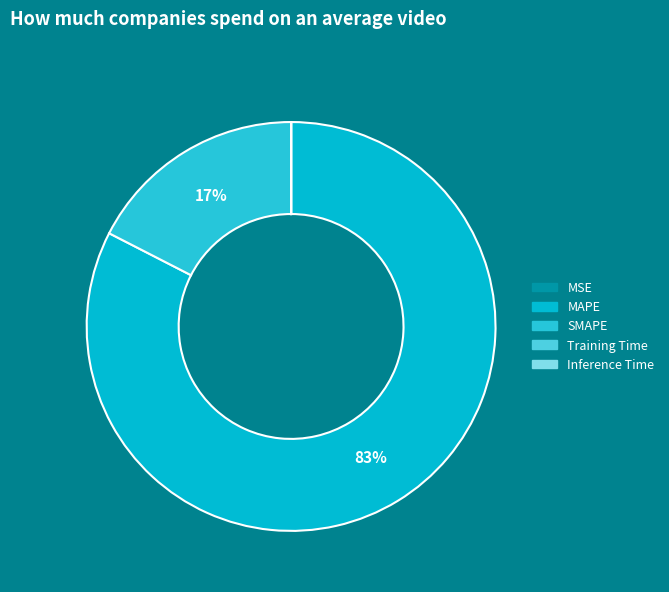

Count the number of slices in the pie.

5